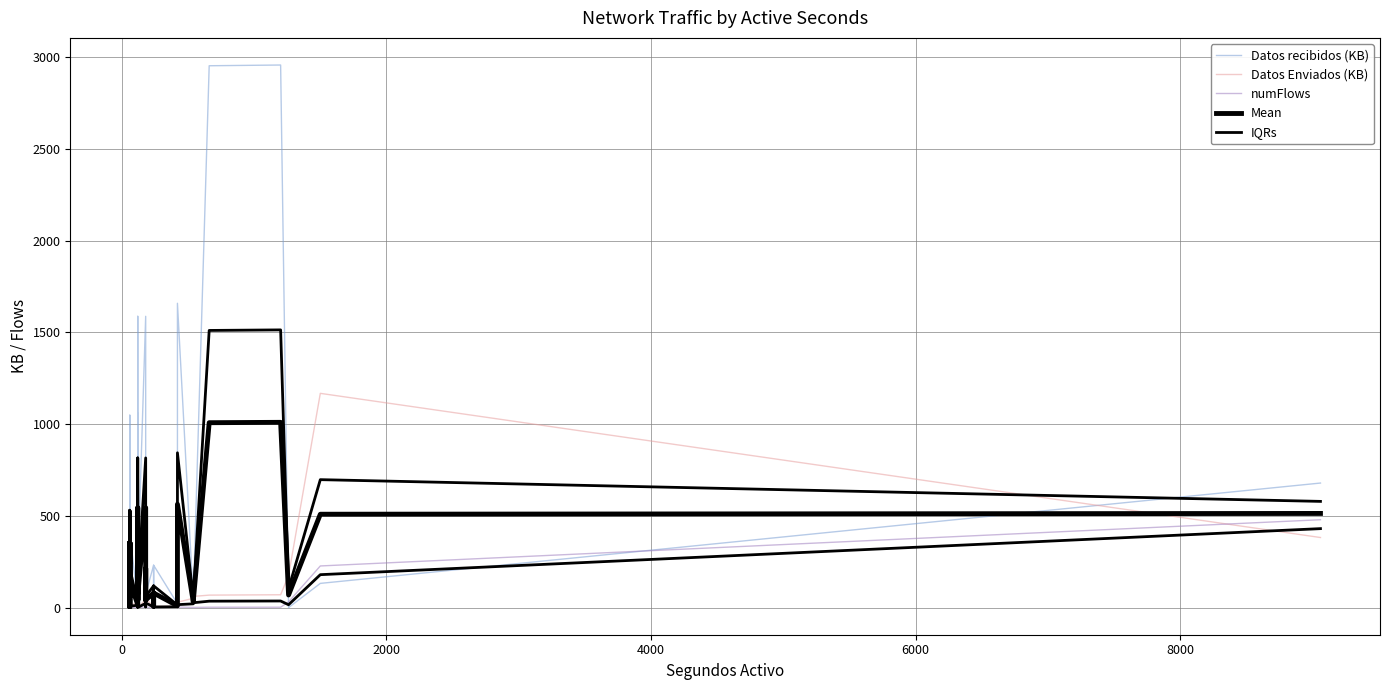

What is the average value of the Datos Enviados (KB) series?

74.8